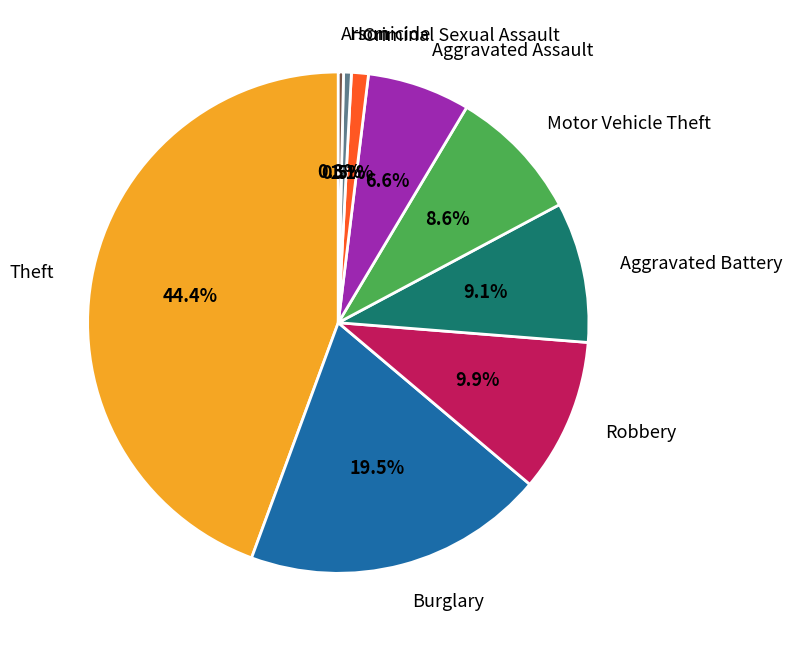

What percentage is the Criminal Sexual Assault slice, to the nearest percent?

1%